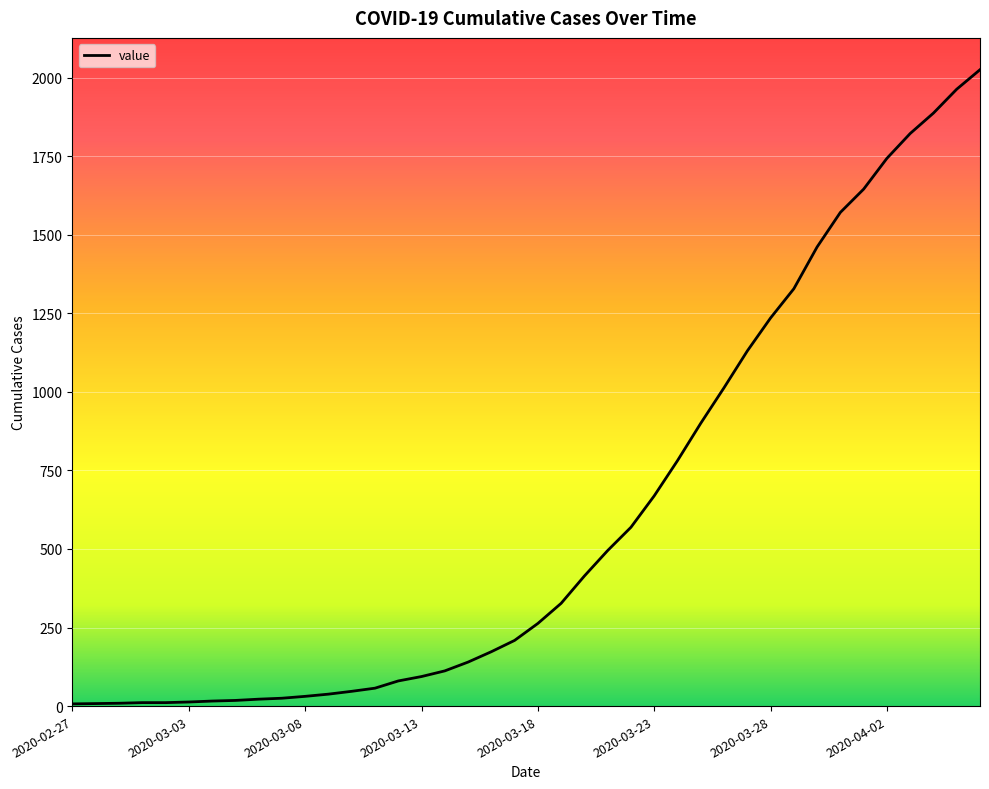

What is the minimum value shown in the chart?

7